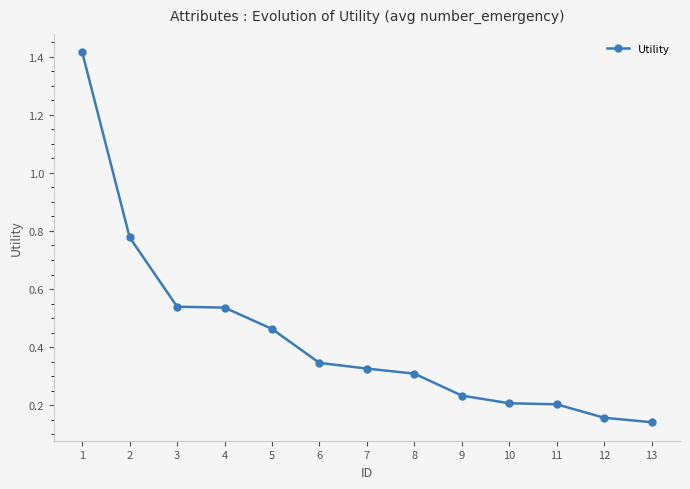

True or false: the data has more than 1 interior local peaks.

False